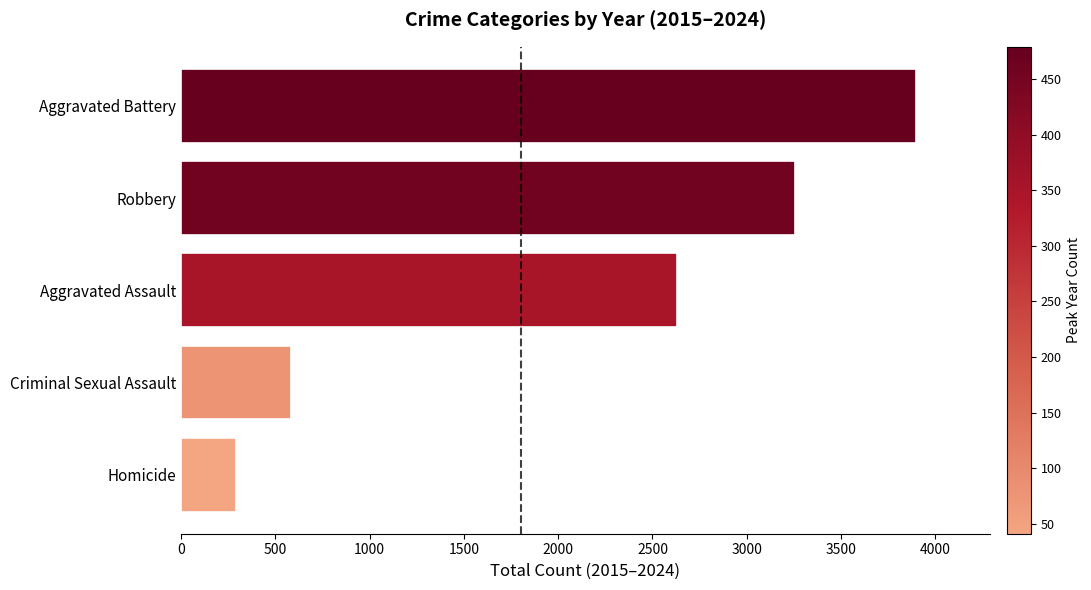

How many data points does each series have?

5